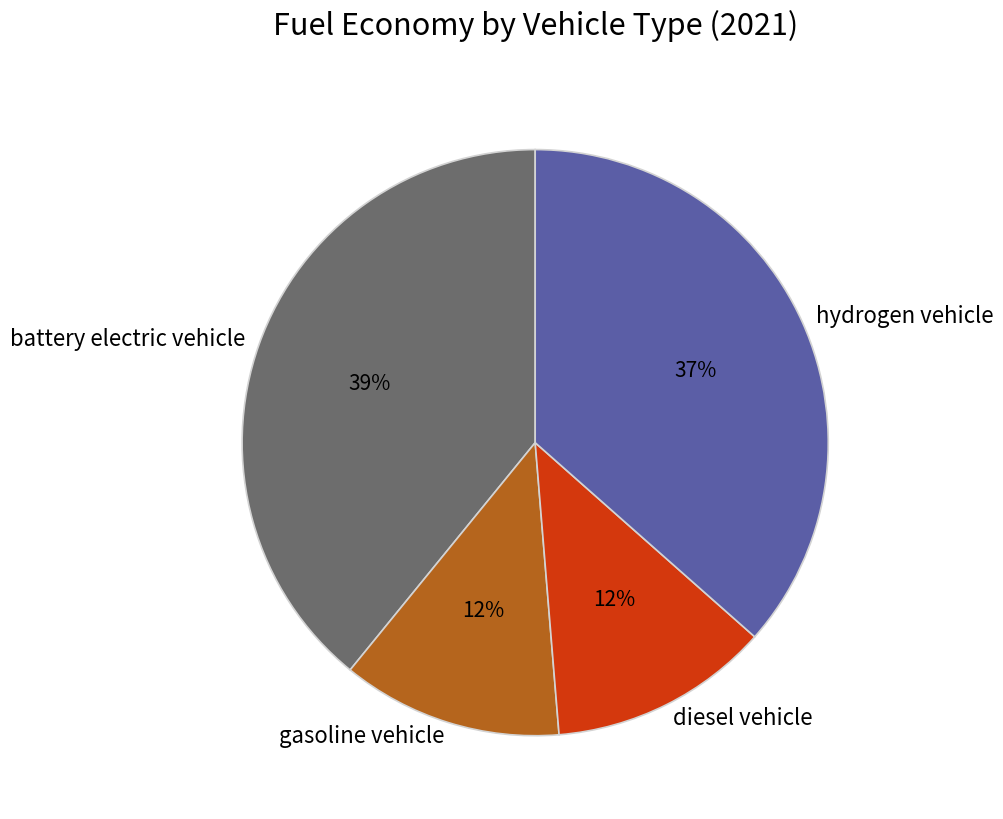

How many segments does this pie chart have?

4